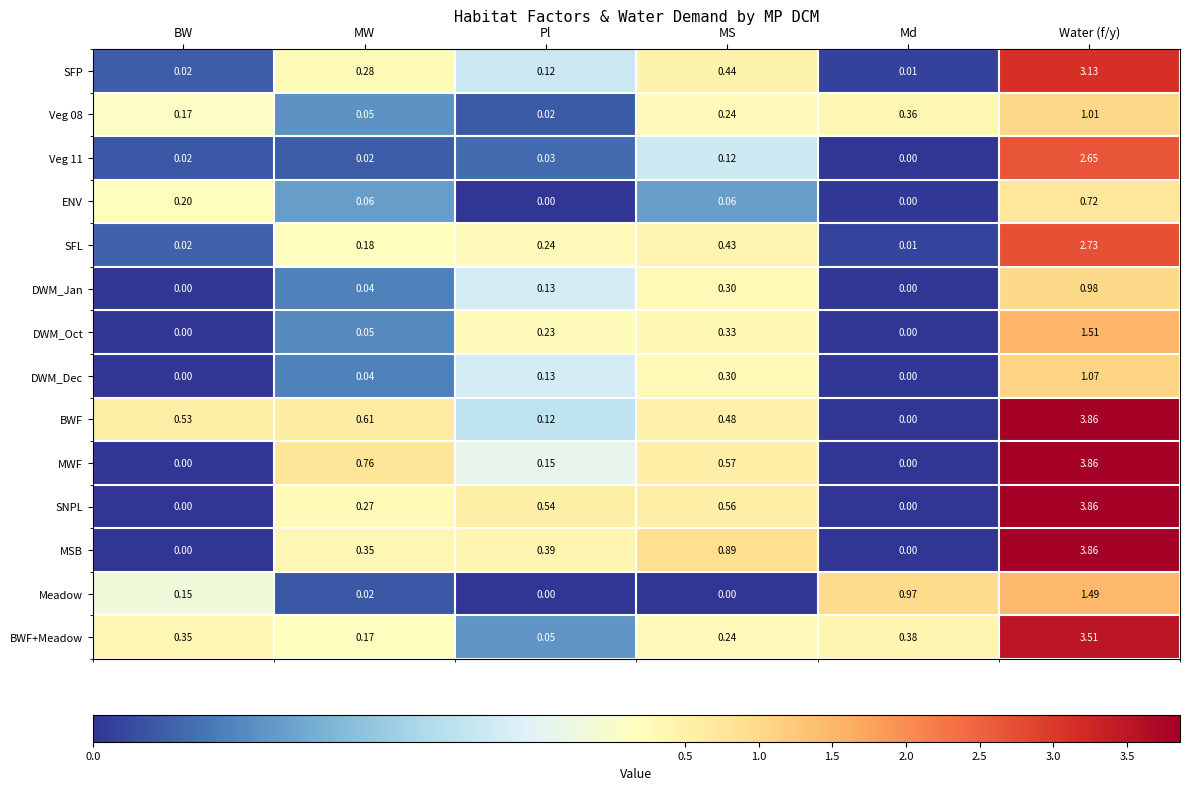

At how many categories does at least one series exceed 2?

1